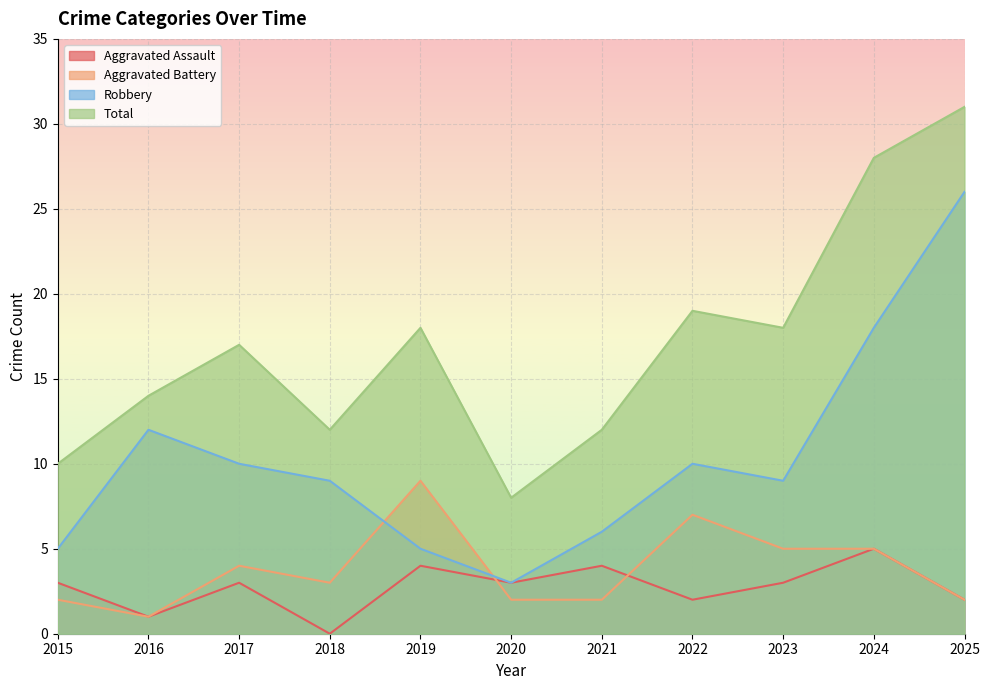

At which label does Total first exceed 17?

2019